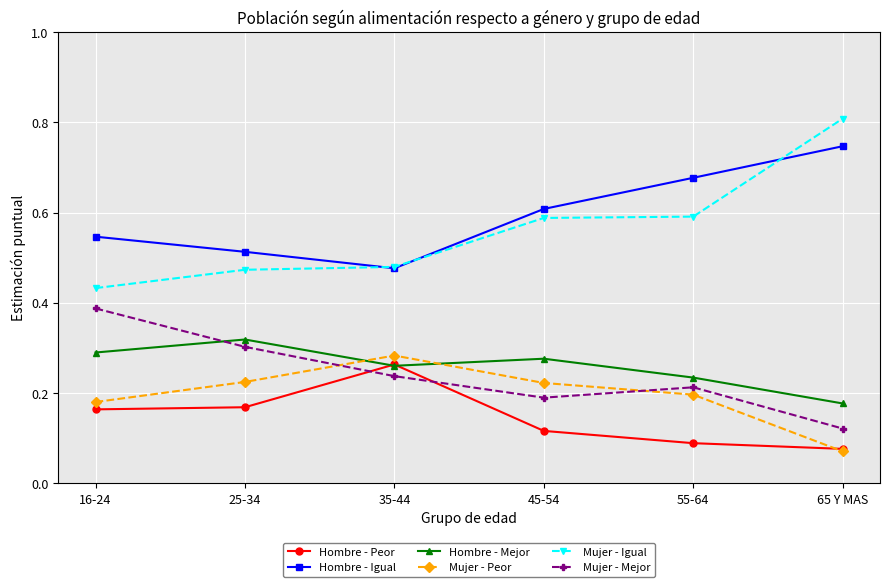

What is the label of the 4th point from the right?

35-44